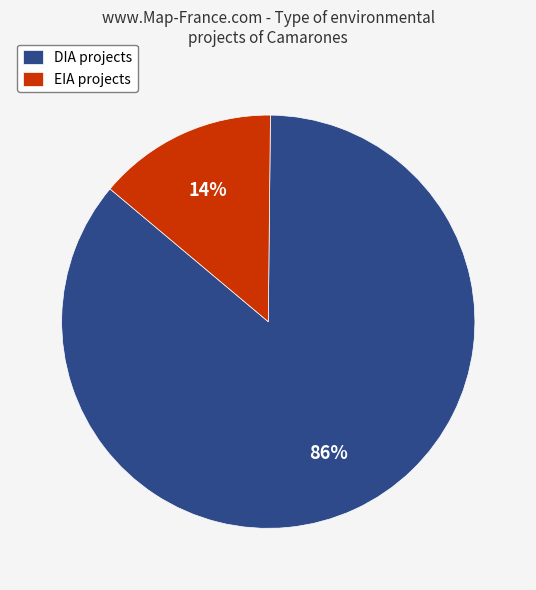

Between DIA projects and EIA projects, which is larger?

DIA projects